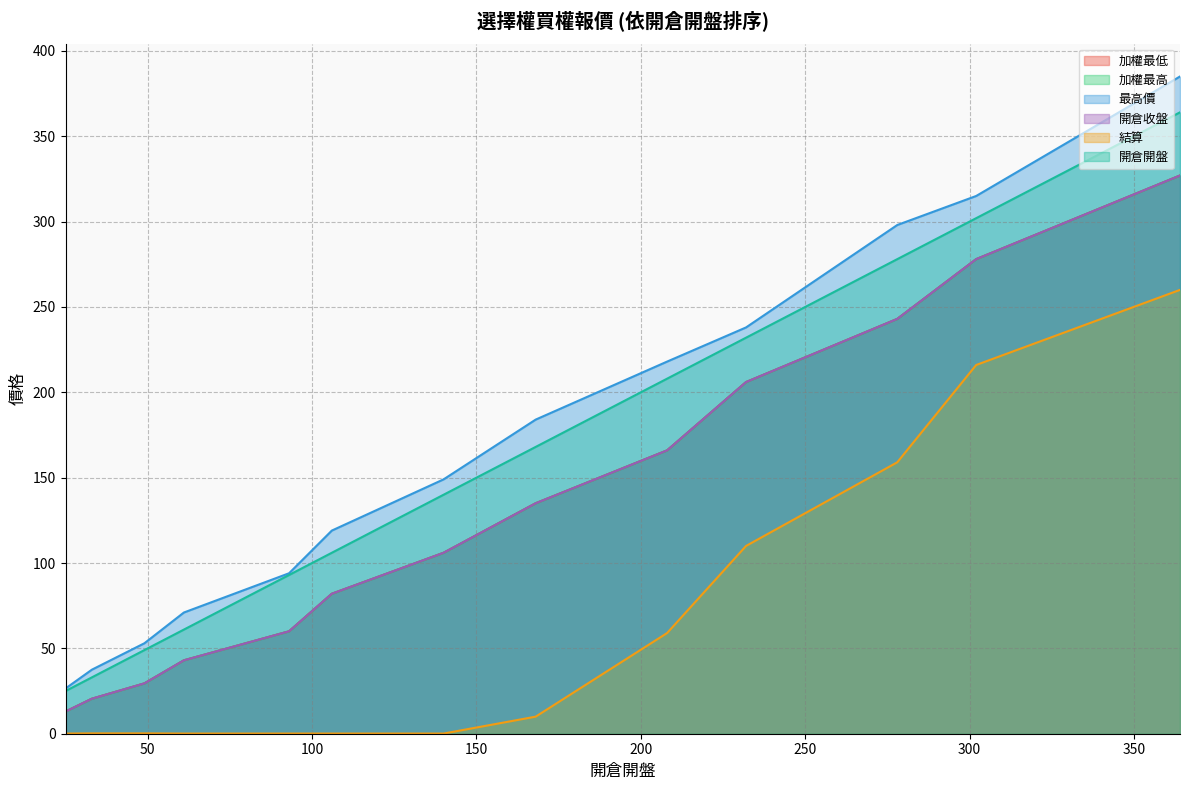

The value of 開倉開盤 at 25 is 6.5. True or false?

False